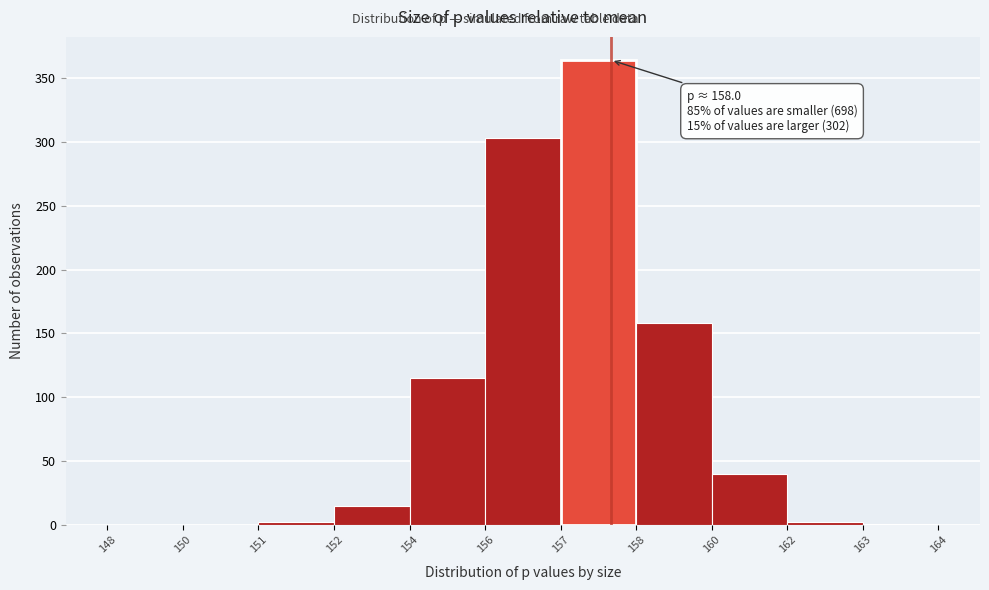

Between 152 and 148, which is larger?

152